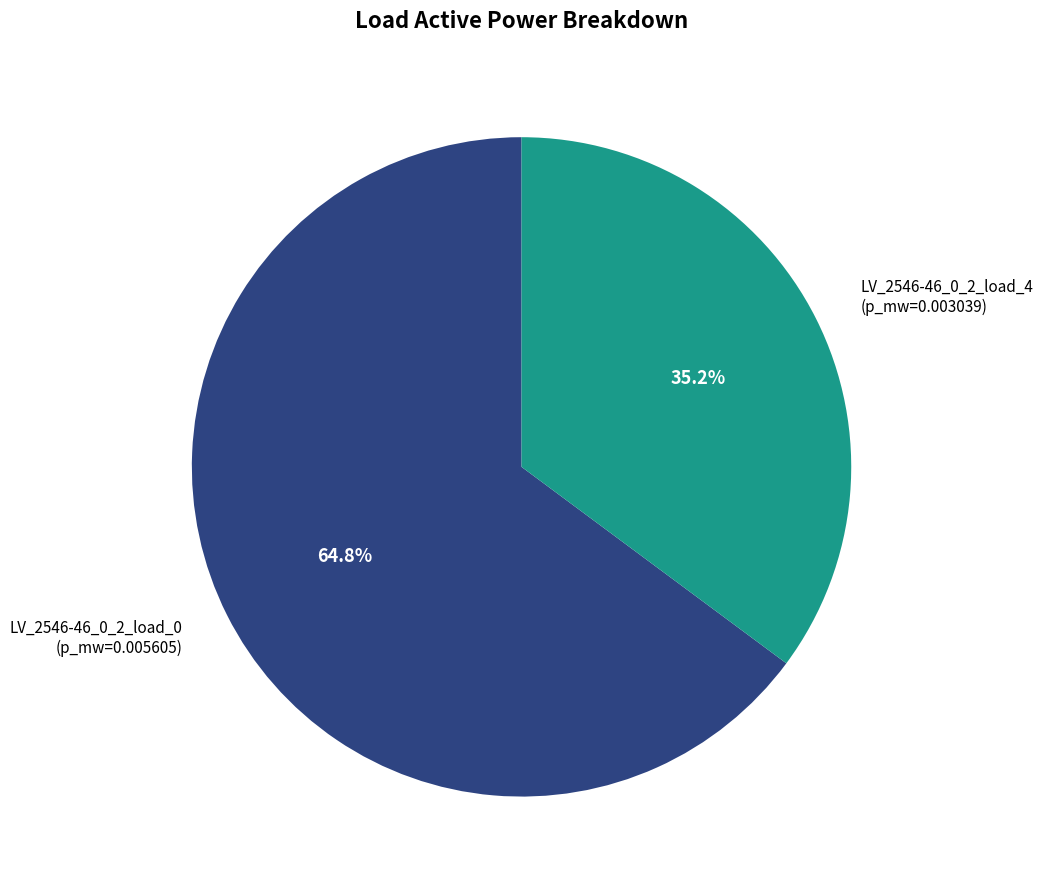

To the nearest percent, what is the average slice percentage?

50%